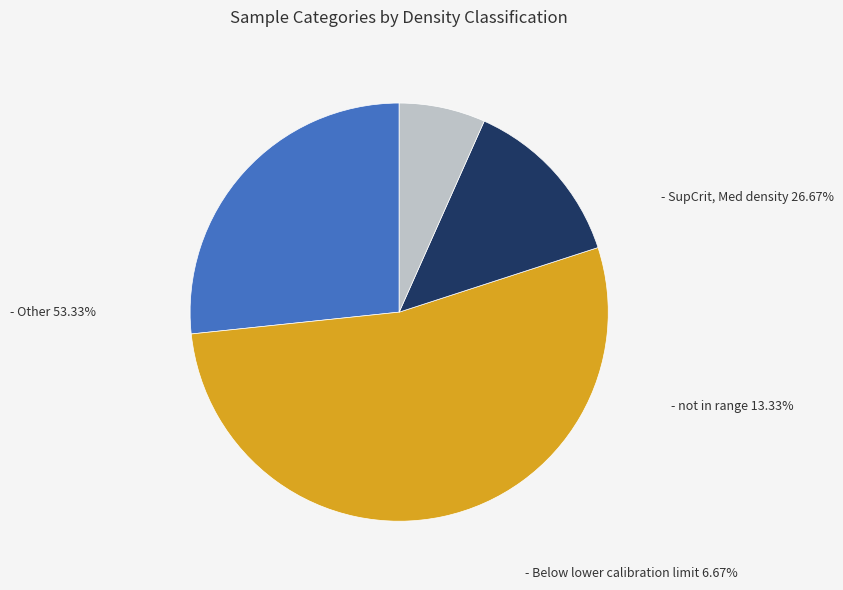

To the nearest percent, what is the average slice percentage?

25%